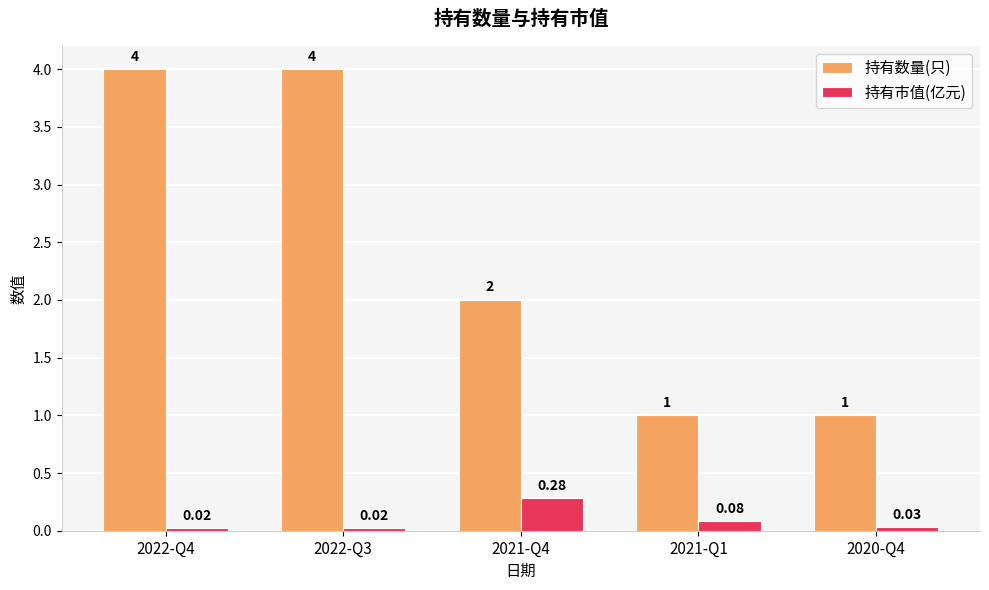

How many series are shown in this chart?

2